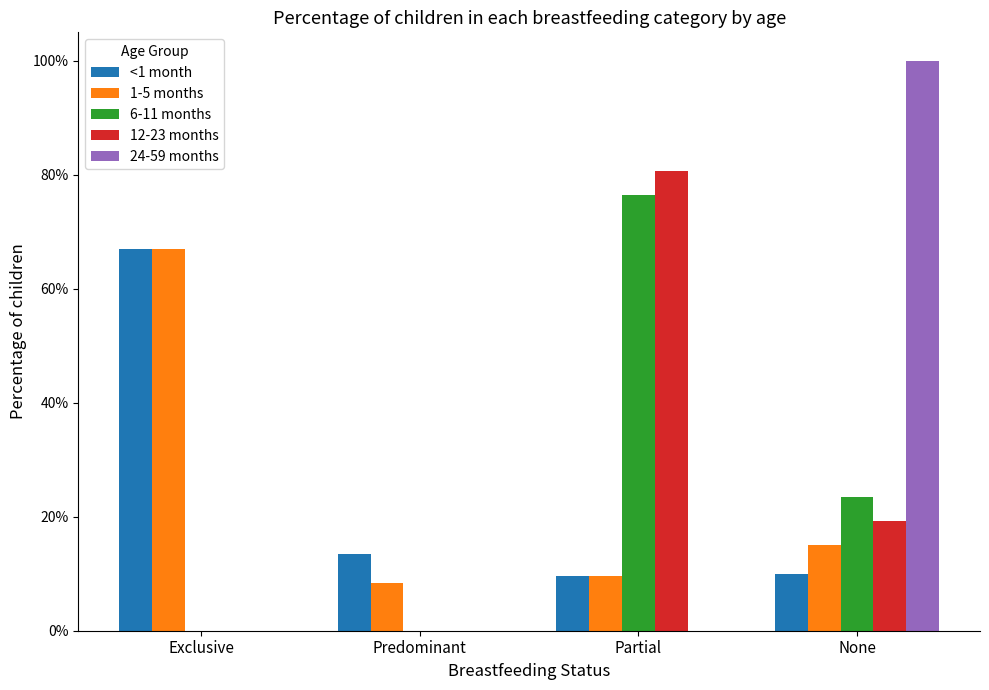

List the series in order of their peak value, highest first.

24-59 months, 12-23 months, 6-11 months, <1 month, 1-5 months